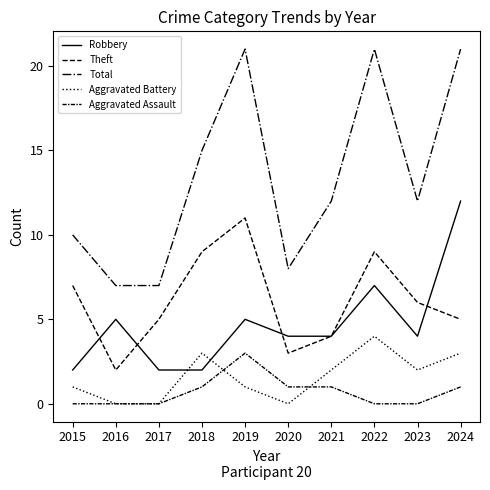

What is the value of the Robbery point at the 8th from the left?

7